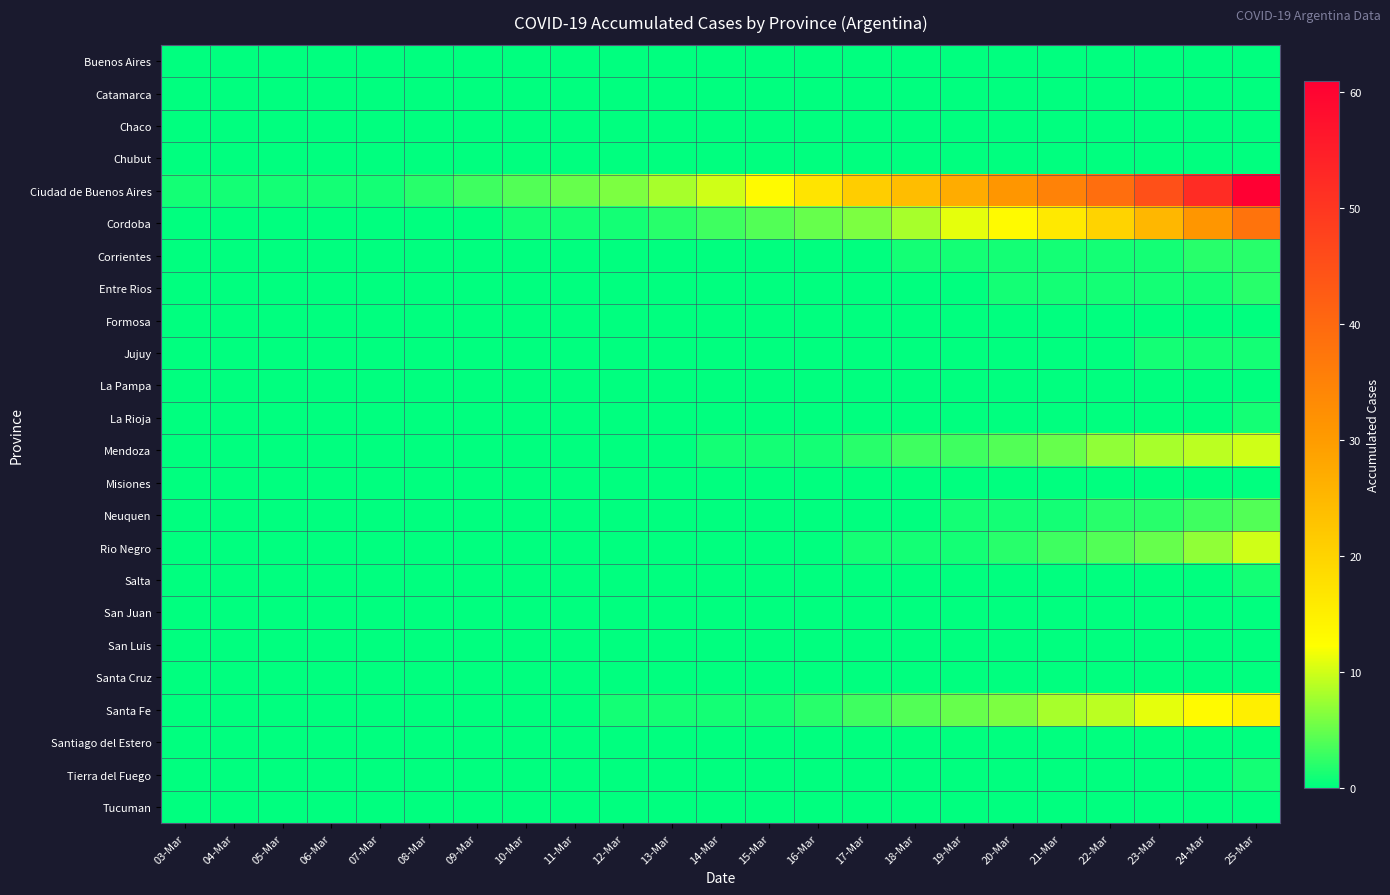

Which has a higher value, 06-Mar or 03-Mar?

06-Mar